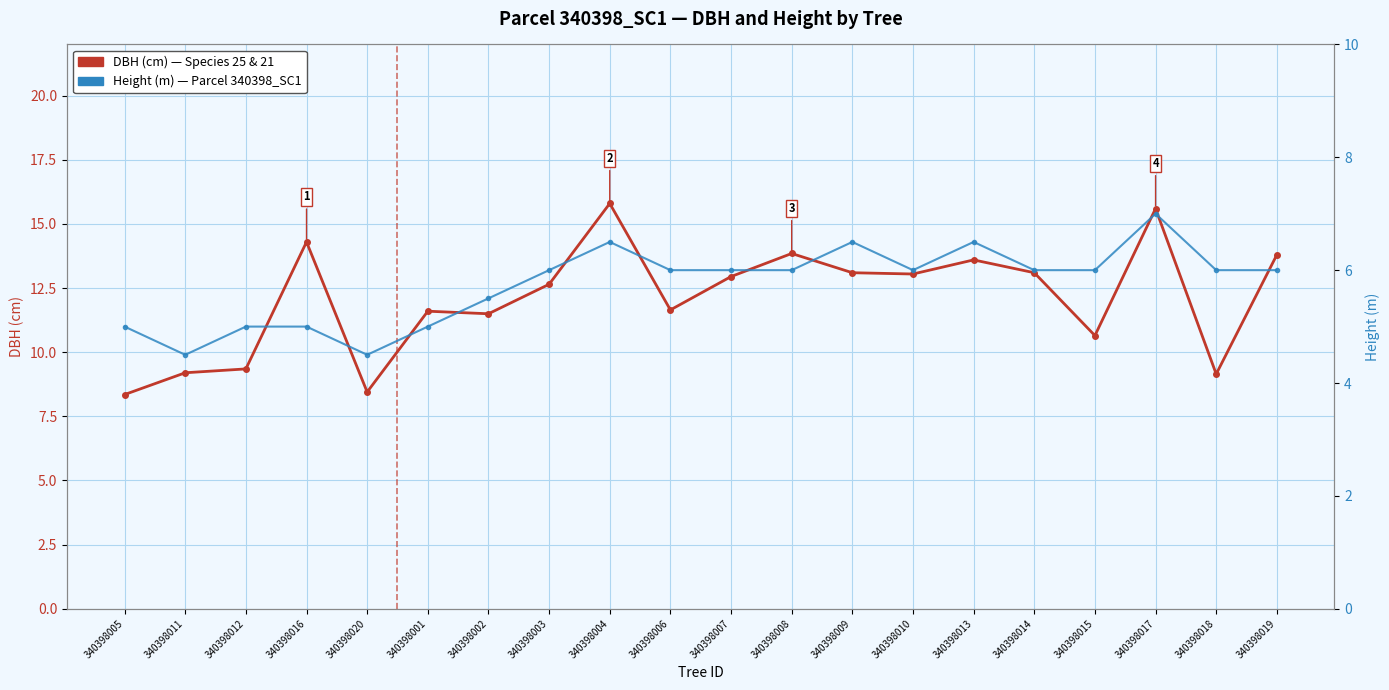

Read the Height (m) value at 340398002.

5.5